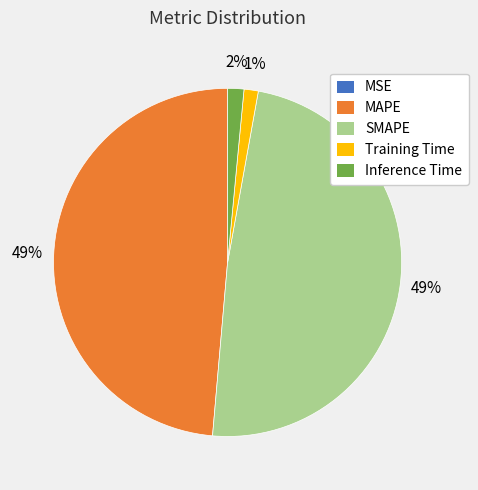

To the nearest percent, what percentage of the pie is MAPE?

49%